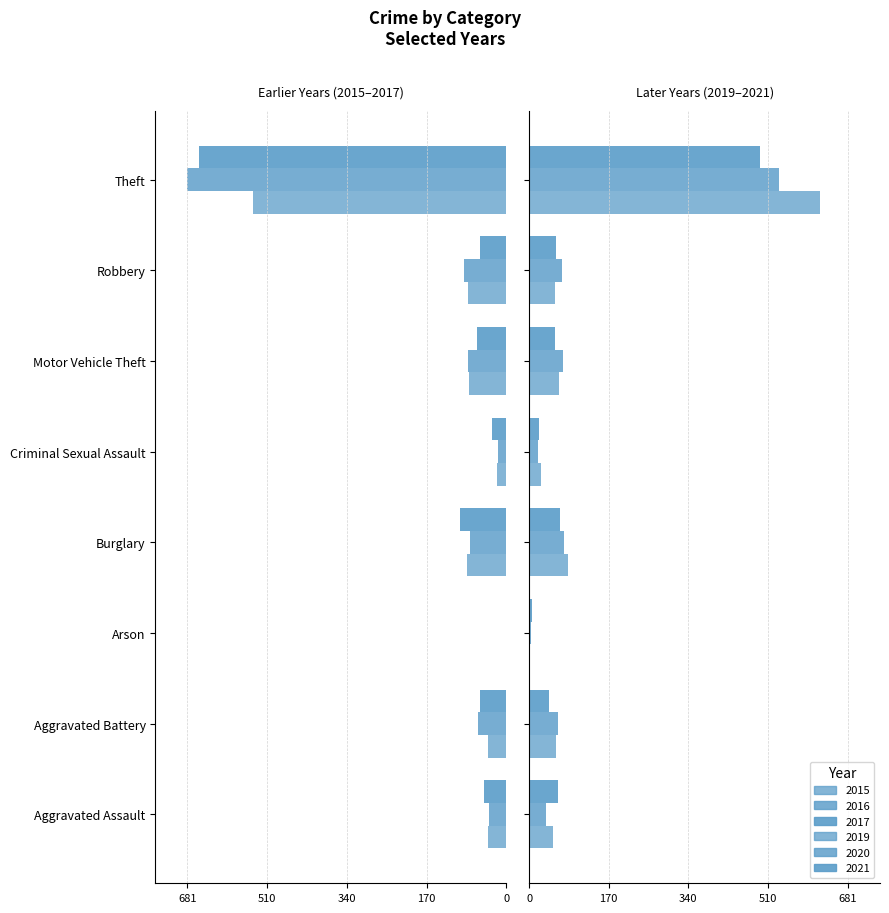

Reading left to right, extract all data points from this chart.

2015: -38	-39	0	-84	-19	-80	-82	-541
2016: -37	-60	-1	-78	-17	-82	-91	-681
2019: 51	58	2	83	26	63	55	620
2020: 37	62	3	75	19	73	70	534
2021: 62	43	7	65	22	56	58	492
2017: -47	-57	-1	-99	-30	-63	-57	-656